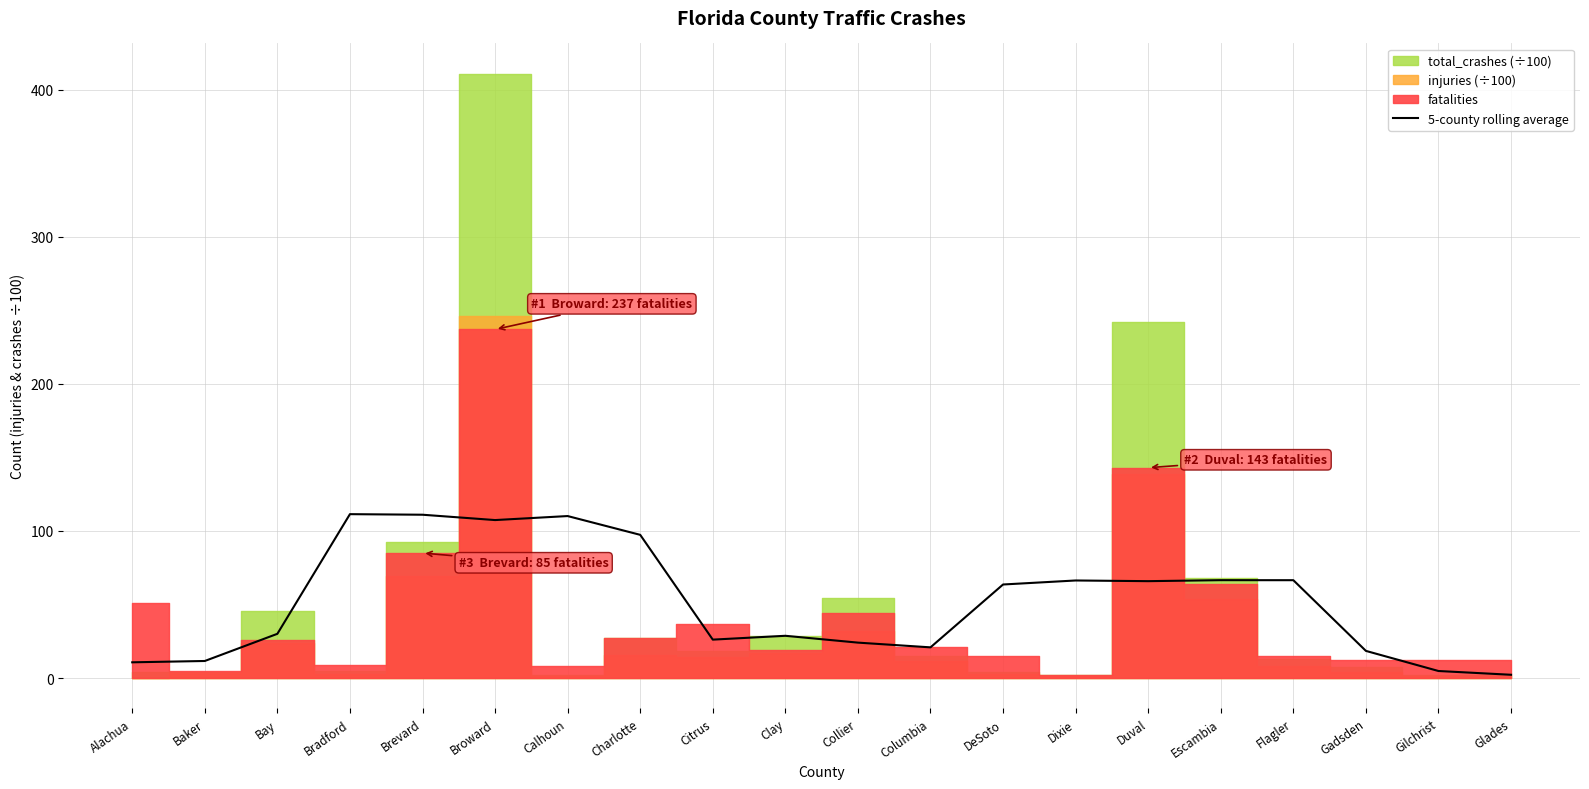

True or false: 5-county rolling average has a value of 65.9 at Duval.

True